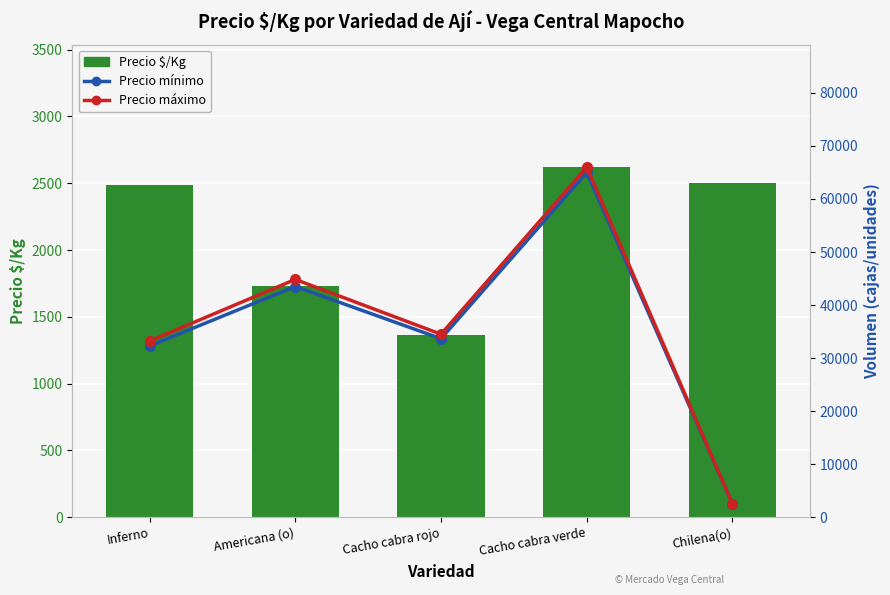

What is the value of the Precio máximo bar at the 3rd from the left?

34500